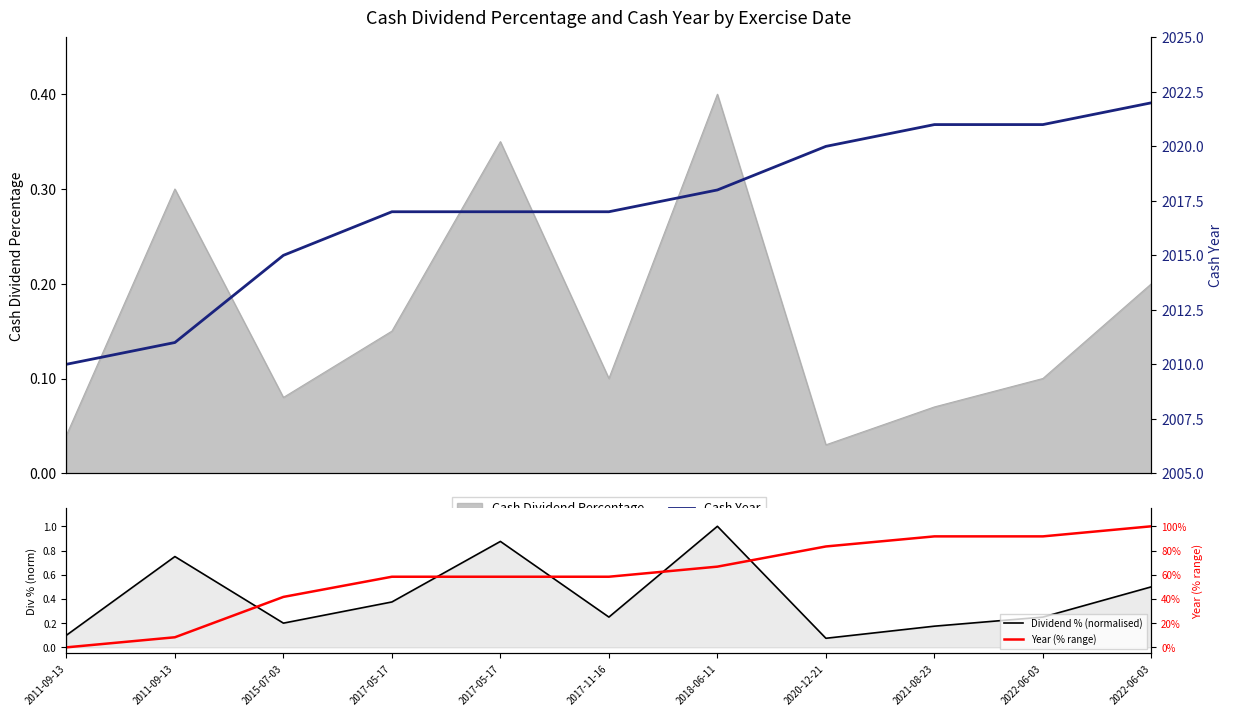

Reading right to left, what are all the values shown in this chart?

Cash Year: 2022-06-03=2022.0	2022-06-03=2021.0	2021-08-23=2021.0	2020-12-21=2020.0	2018-06-11=2018.0	2017-11-16=2017.0	2017-05-17=2017.0	2017-05-17=2017.0	2015-07-03=2015.0	2011-09-13=2011.0	2011-09-13=2010.0
Dividend % (normalised): 2022-06-03=0.5	2022-06-03=0.2	2021-08-23=0.2	2020-12-21=0.1	2018-06-11=1.0	2017-11-16=0.2	2017-05-17=0.9	2017-05-17=0.4	2015-07-03=0.2	2011-09-13=0.7	2011-09-13=0.1
Year (% range): 2022-06-03=1.0	2022-06-03=0.9	2021-08-23=0.9	2020-12-21=0.8	2018-06-11=0.7	2017-11-16=0.6	2017-05-17=0.6	2017-05-17=0.6	2015-07-03=0.4	2011-09-13=0.1	2011-09-13=0.0